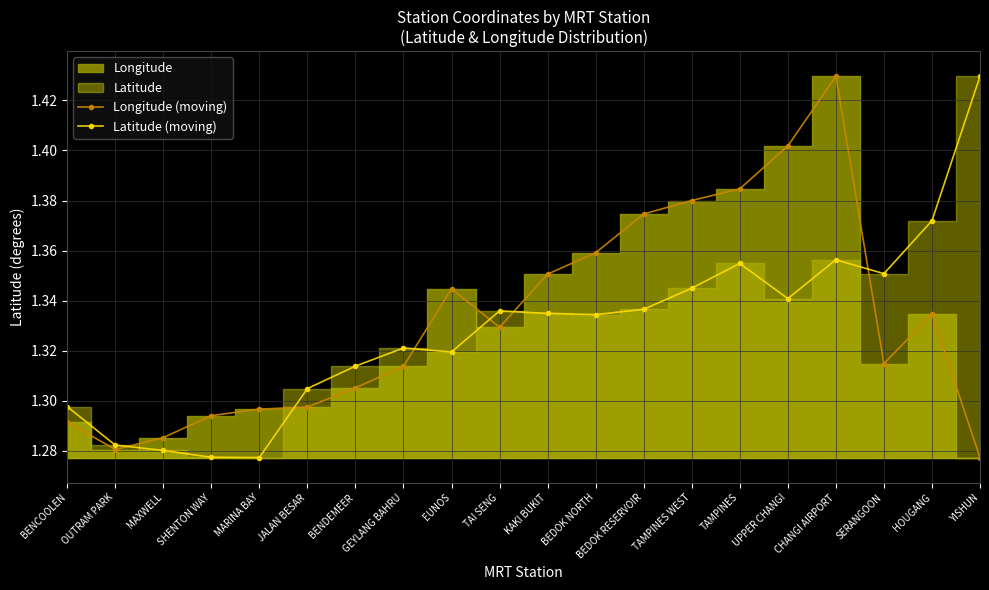

At YISHUN, list the series in order from largest to smallest.

Latitude (moving), Longitude (moving)